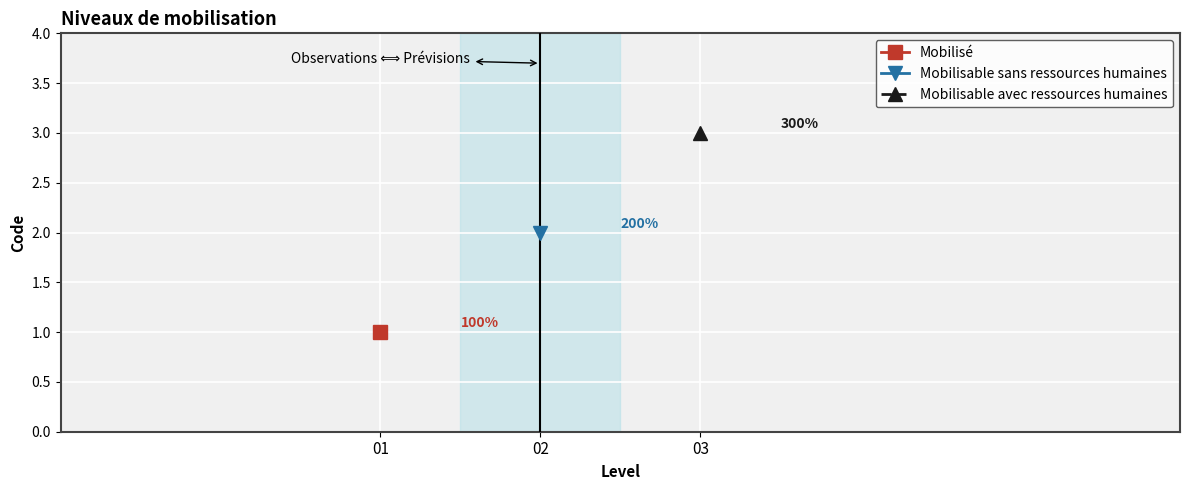

What is the change in value from Mobilisé to Mobilisable avec ressources humaines?

+2